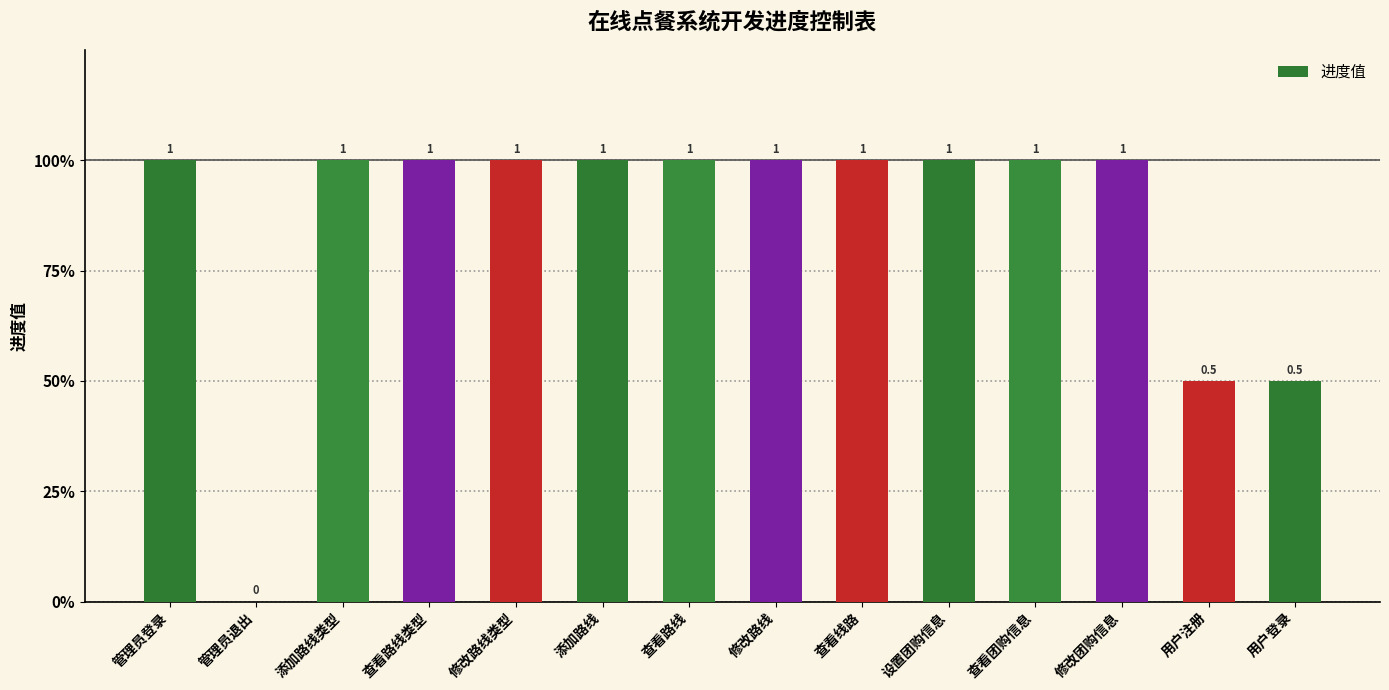

The chart shows a value of 1.8 at 添加路线. True or false?

False